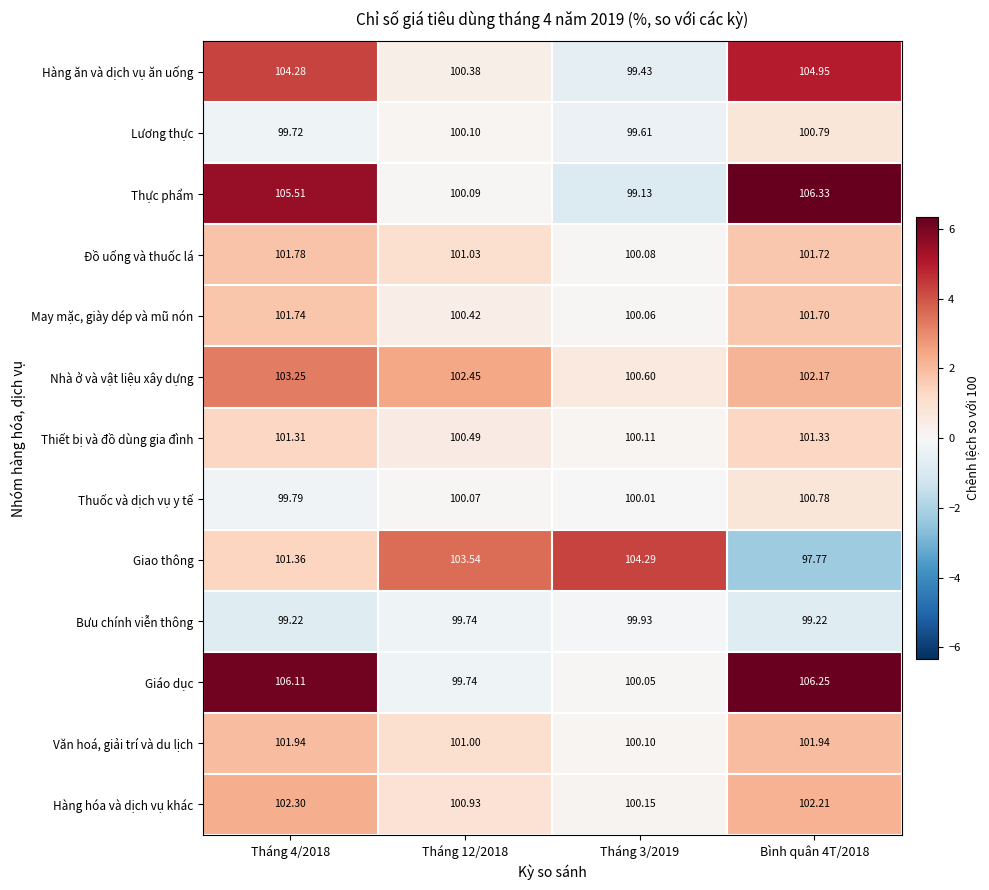

Rank the series by their maximum value, from highest to lowest.

Thực phẩm, Giáo dục, Hàng ăn và dịch vụ ăn uống, Giao thông, Nhà ở và vật liệu xây dựng, Hàng hóa và dịch vụ khác, Văn hoá, giải trí và du lịch, Đồ uống và thuốc lá, May mặc, giày dép và mũ nón, Thiết bị và đồ dùng gia đình, Lương thực, Thuốc và dịch vụ y tế, Bưu chính viễn thông